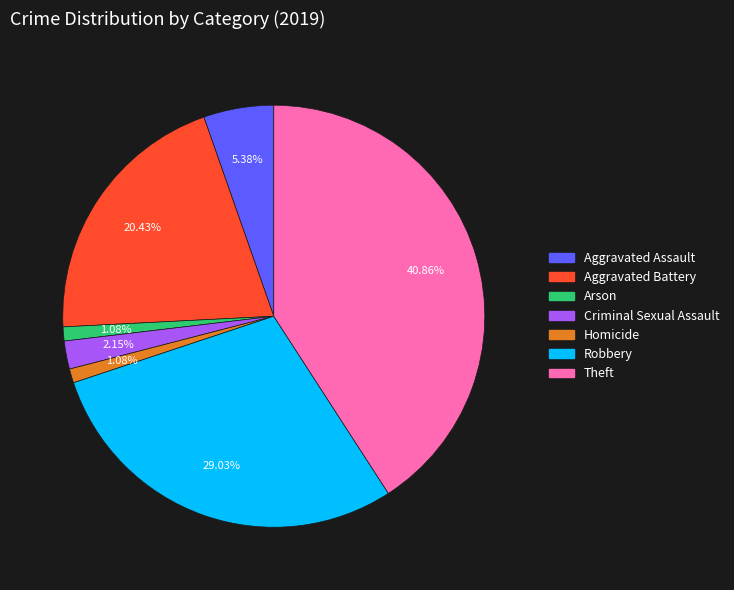

What is the total percentage of Aggravated Assault and Criminal Sexual Assault?

7.5%